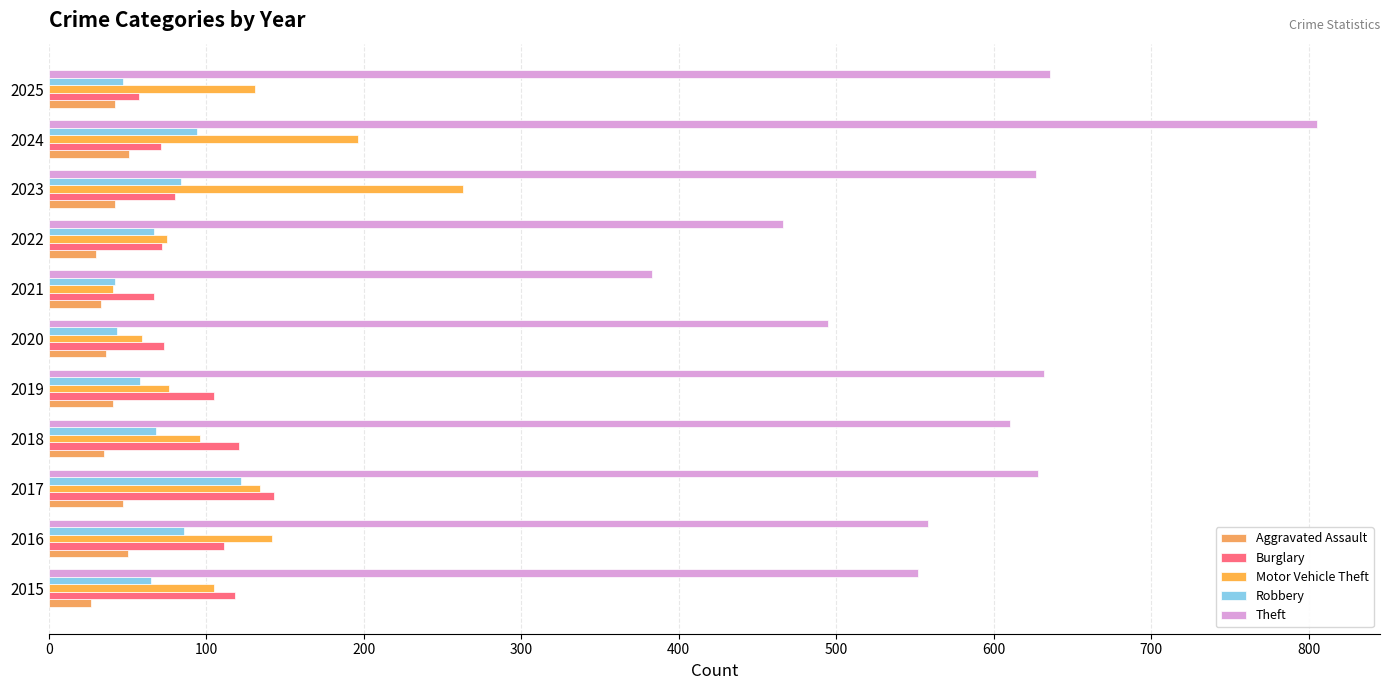

What are all the series names shown in the legend?

Aggravated Assault, Burglary, Motor Vehicle Theft, Robbery, Theft